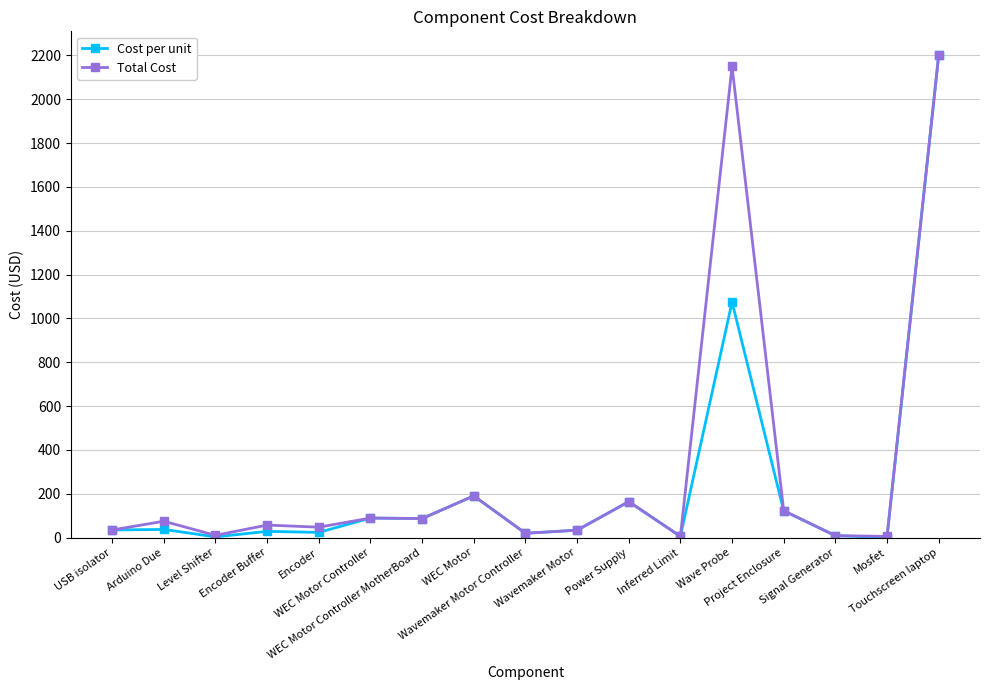

Where does the Cost per unit series first go above 34?

USB isolator